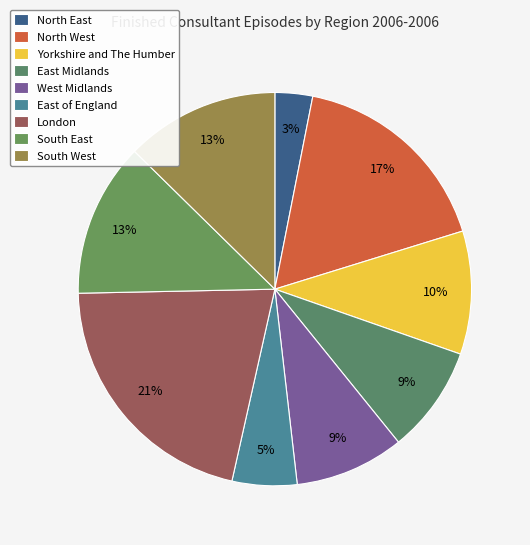

What portion of the pie excludes London?

78.8%